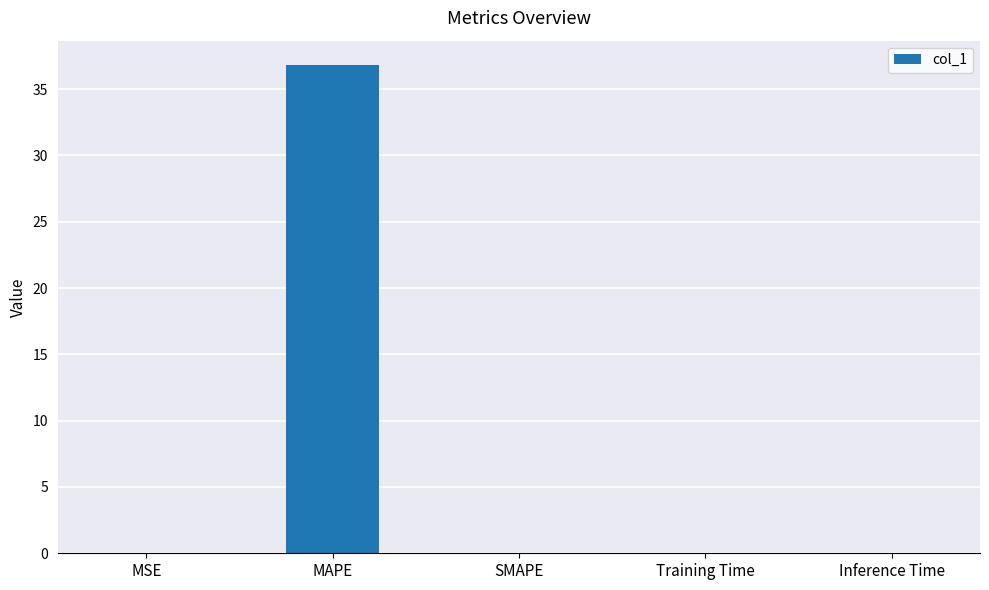

Which has a higher value, MAPE or Training Time?

MAPE